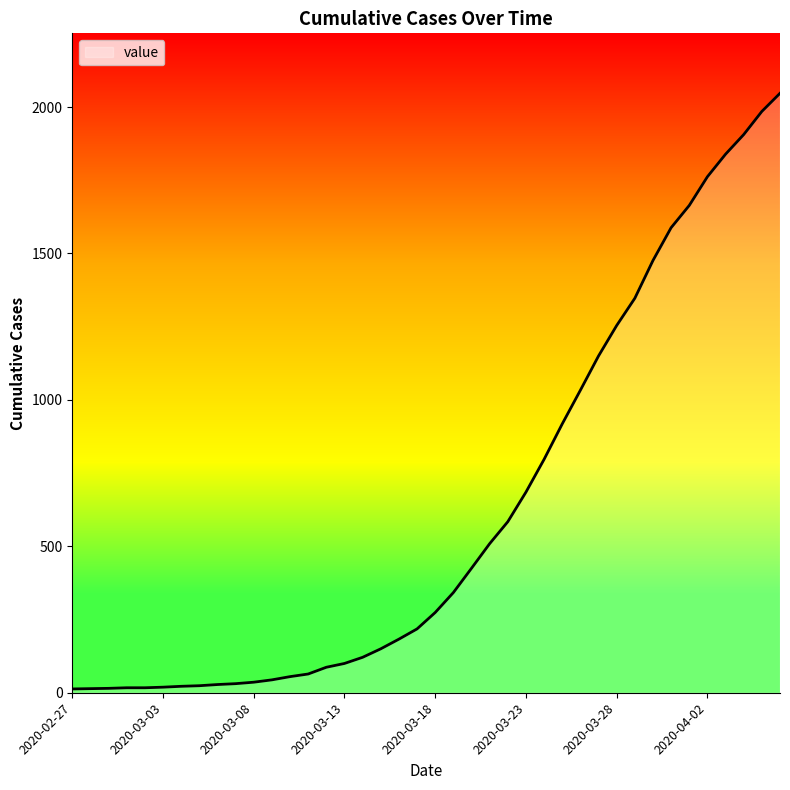

What is the greatest value displayed?

2047